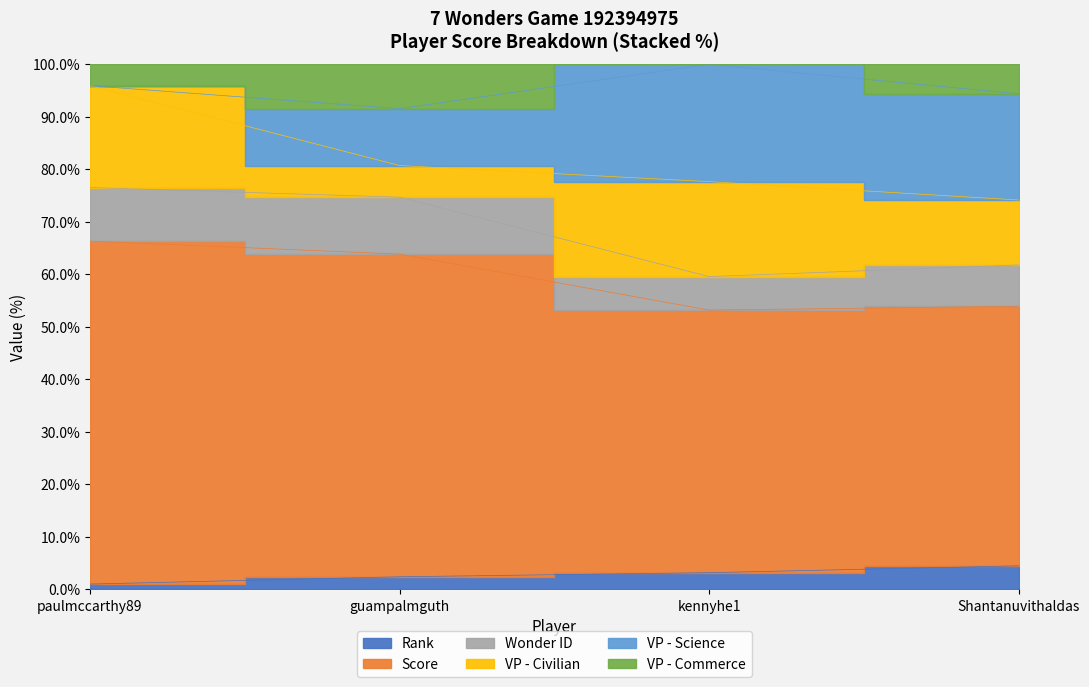

What is the average value of the Rank series?

2.8